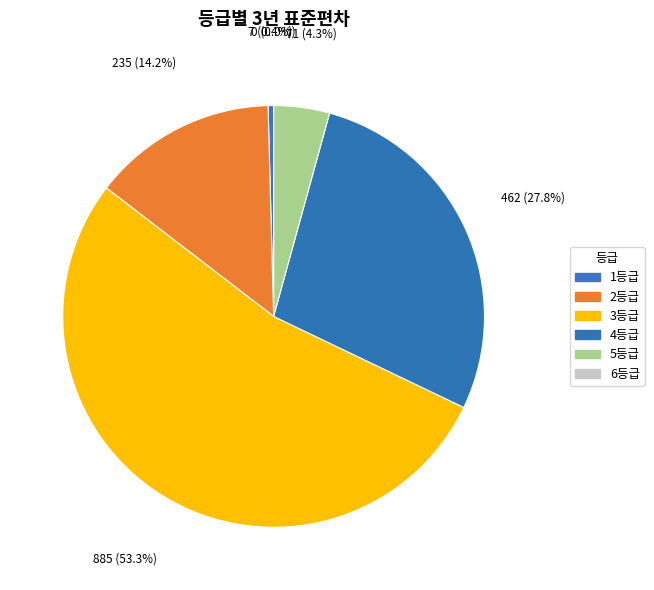

Is it true that 5등급 is 4% of the pie?

True